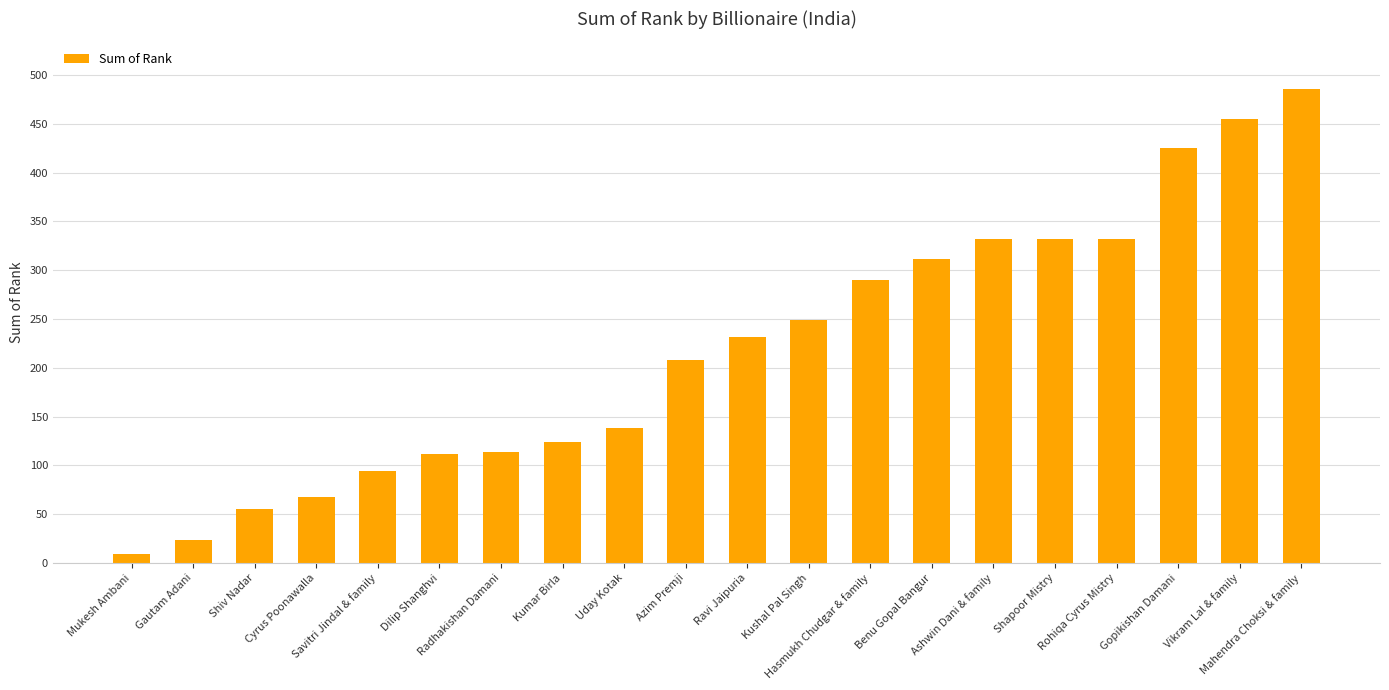

What is the sum of the values at Ravi Jaipuria and Gautam Adani?

256